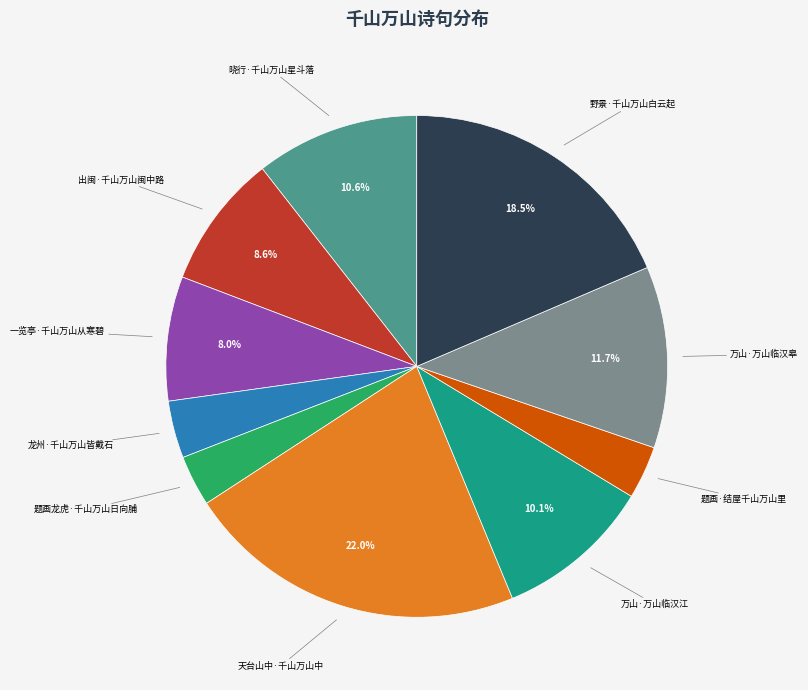

Is there any slice that represents more than half of the pie?

No